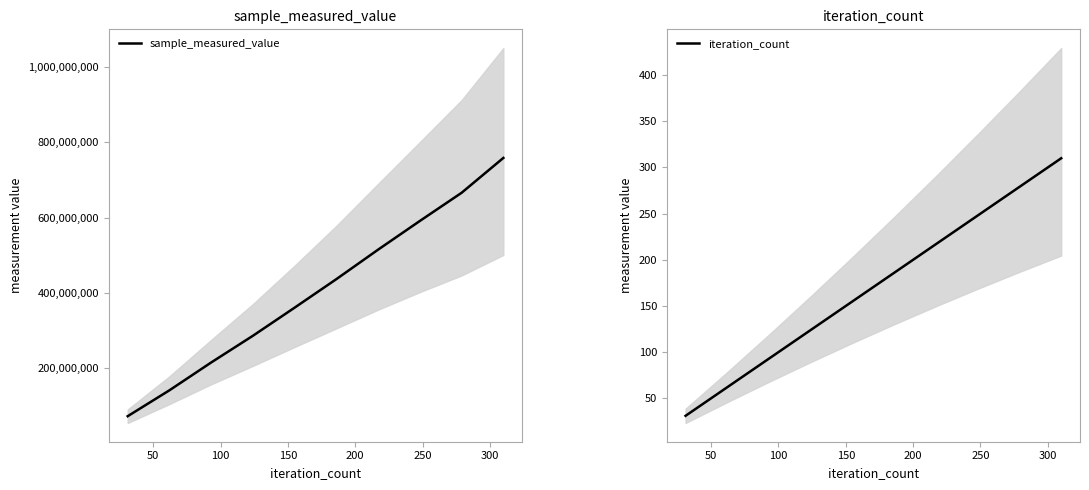

How many values in the sample_measured_value series are below 436551031?

5